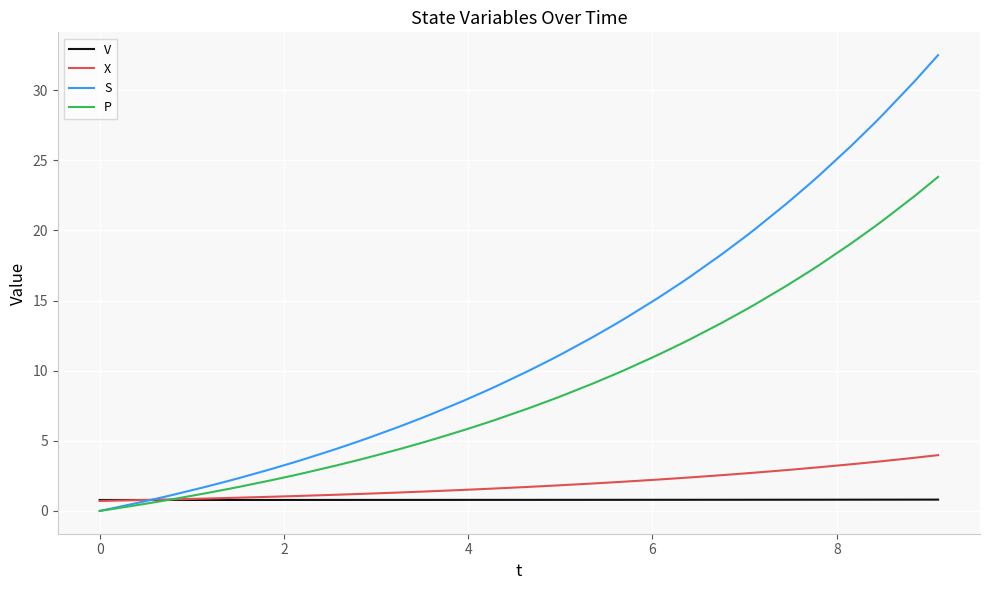

What is the average value of the X series?

1.9